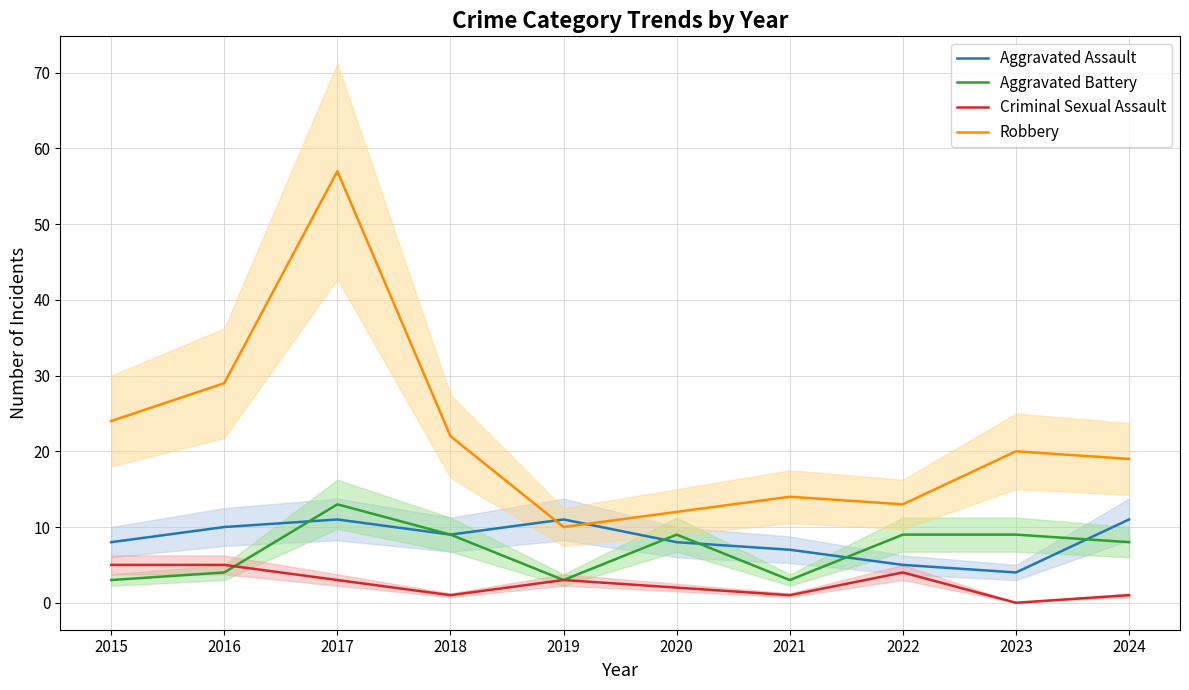

The Criminal Sexual Assault series shows 1 at 2021. True or false?

True